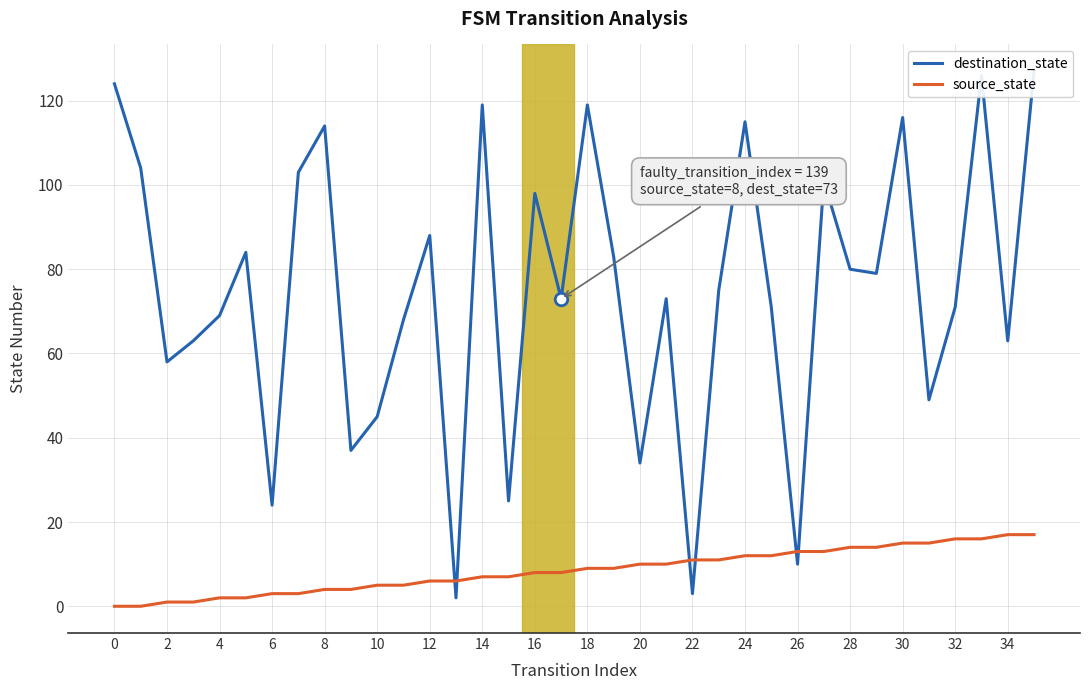

True or false: source_state has a value of 4 at 8.

True